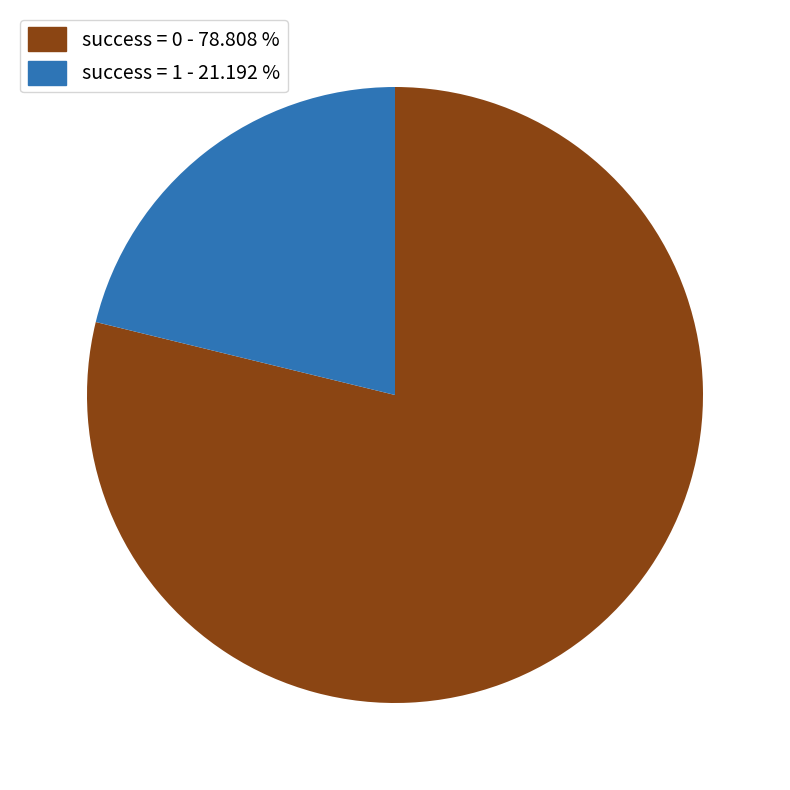

Which category has the biggest portion of the pie?

success = 0